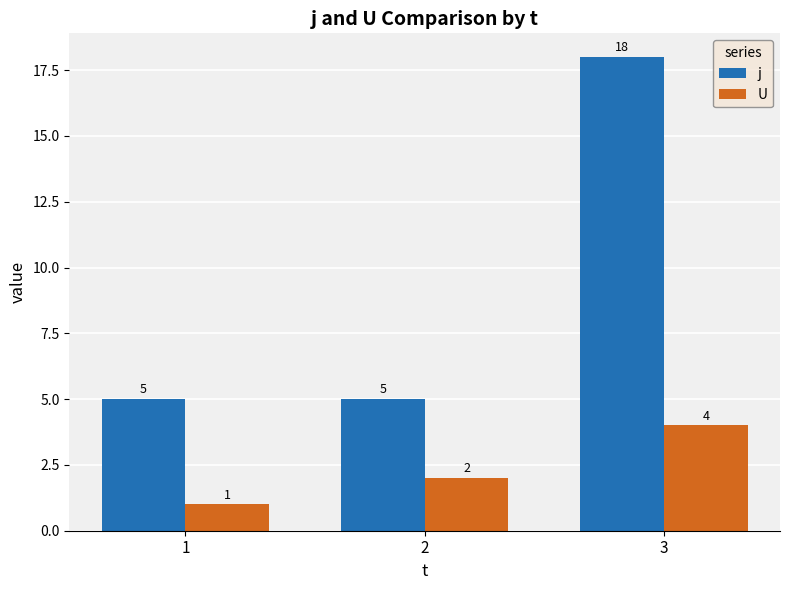

Reading left to right, transcribe all the data shown in this chart.

j: 5	5	18
U: 1	2	4